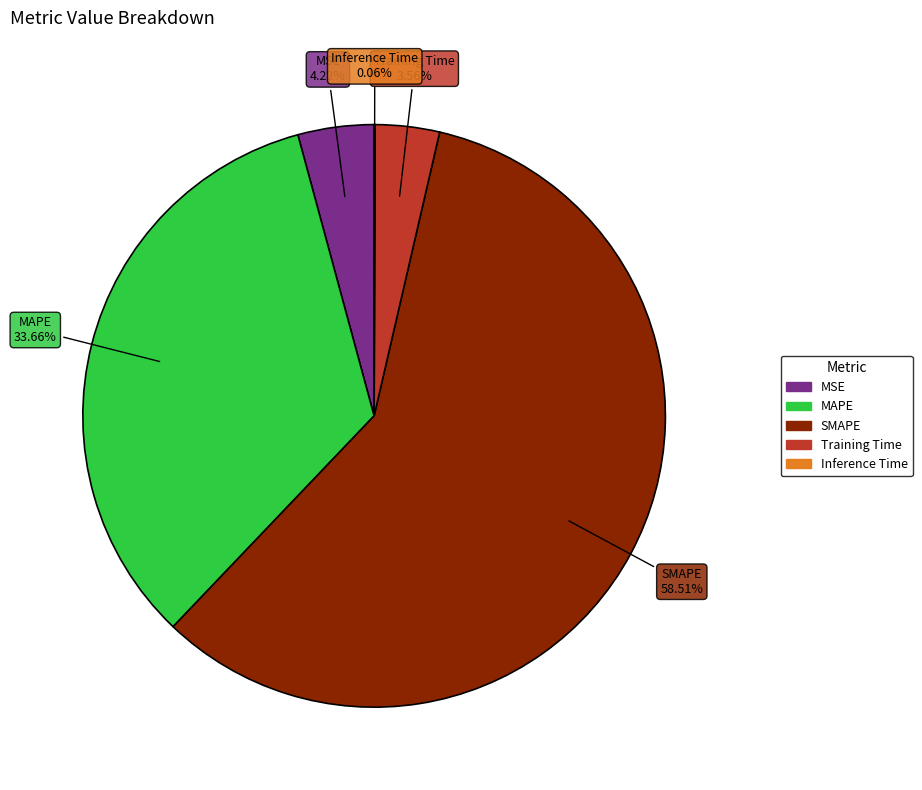

Which has a higher value, MAPE or SMAPE?

SMAPE